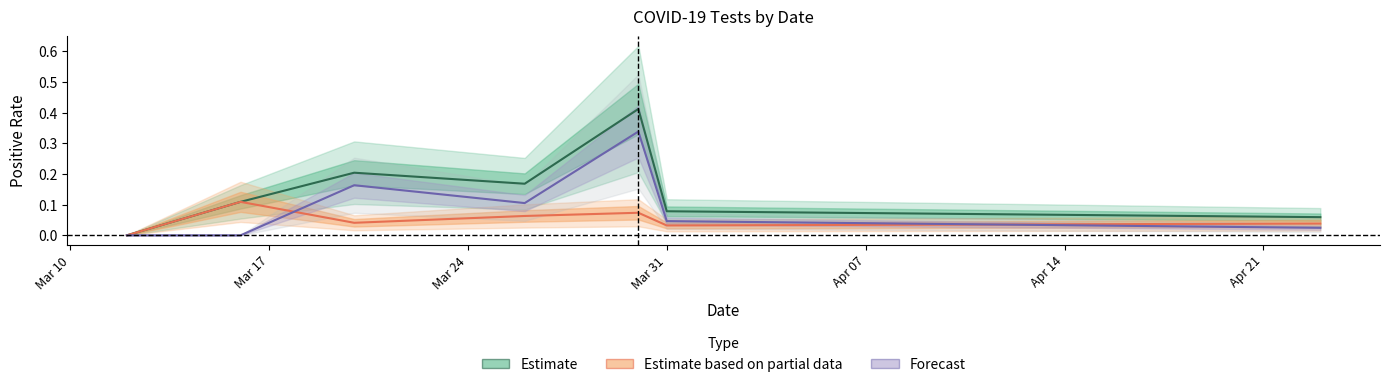

Is it true that the value at Mar 17 is 0.1?

True